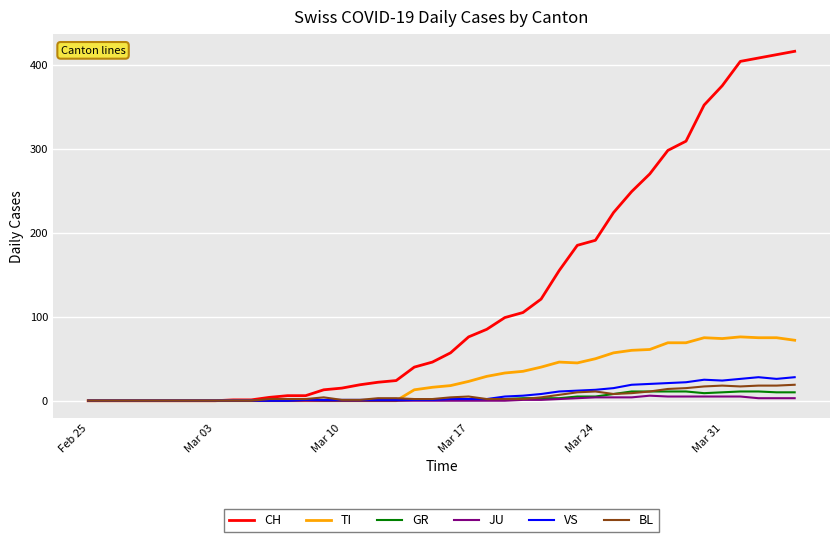

Which series has the widest spread of values?

CH